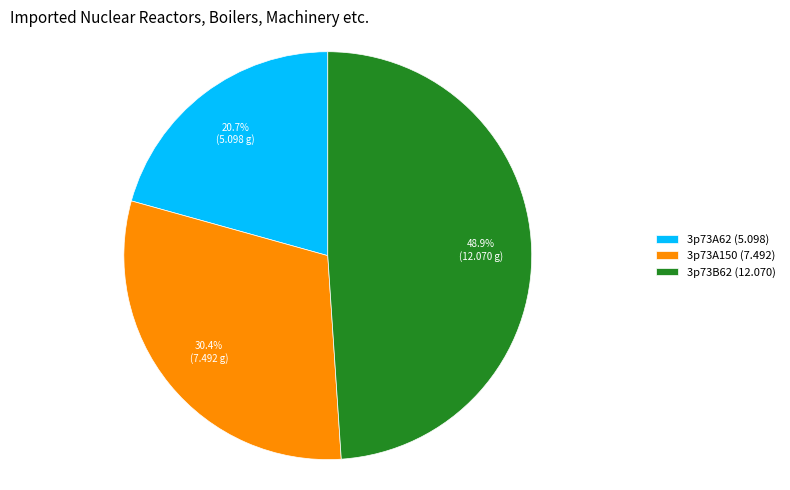

Does 3p73B62 represent more than half of the total?

No